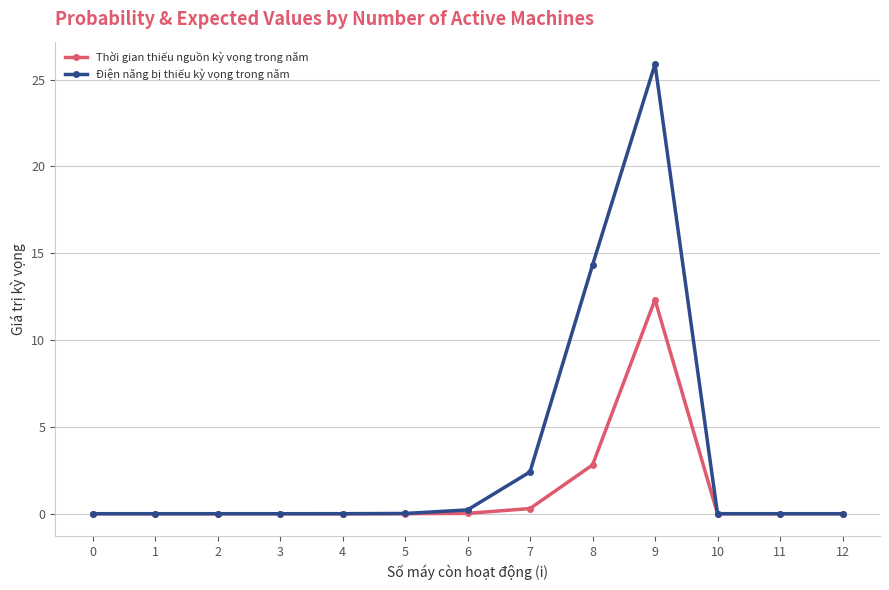

List the series in order of their peak value, lowest first.

Thời gian thiếu nguồn kỳ vọng trong năm, Điện năng bị thiếu kỳ vọng trong năm